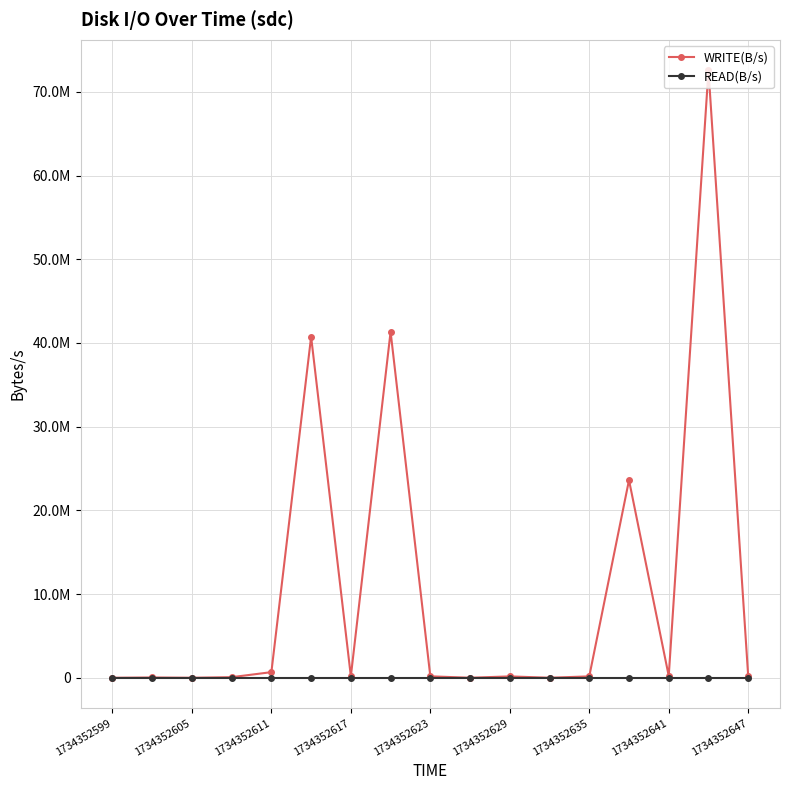

What is the average value of the WRITE(B/s) series?

10594505